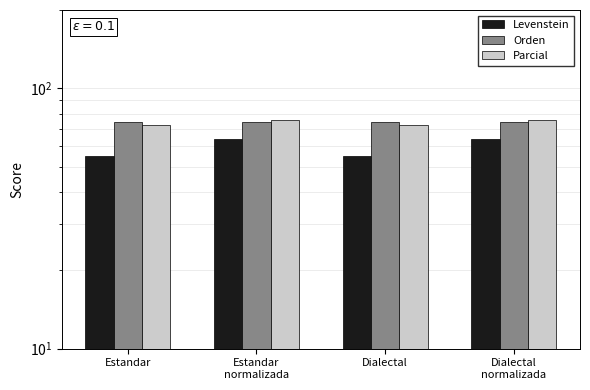

What is the value of the Orden bar at the 3rd from the left?

74.0